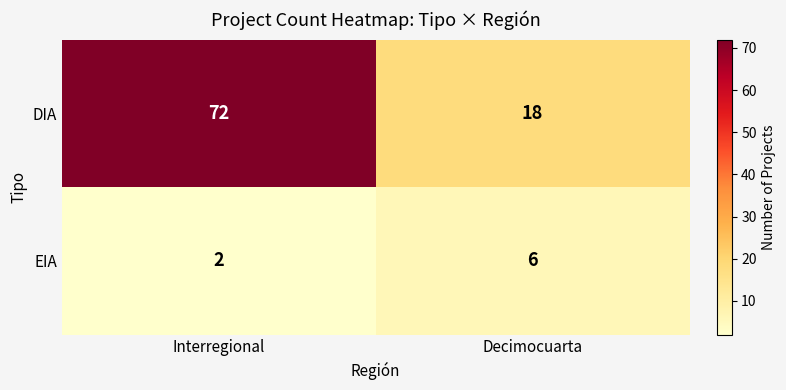

What is the difference between the highest and lowest values at Decimocuarta?

12